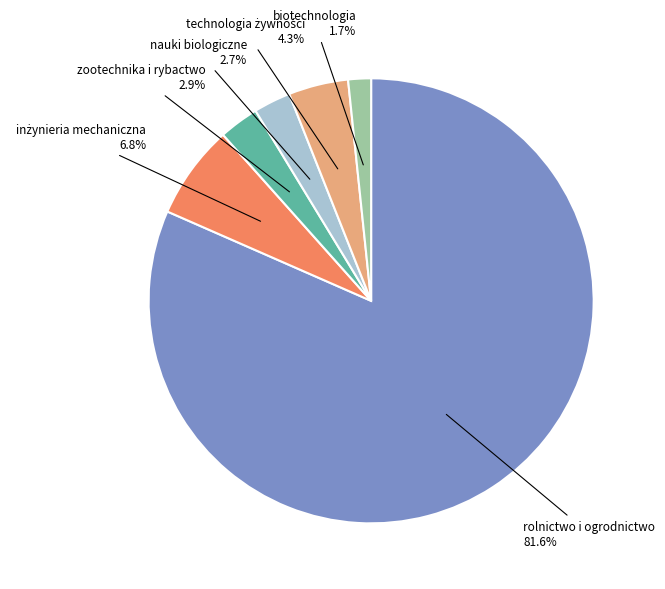

Is there a majority slice in this chart?

Yes